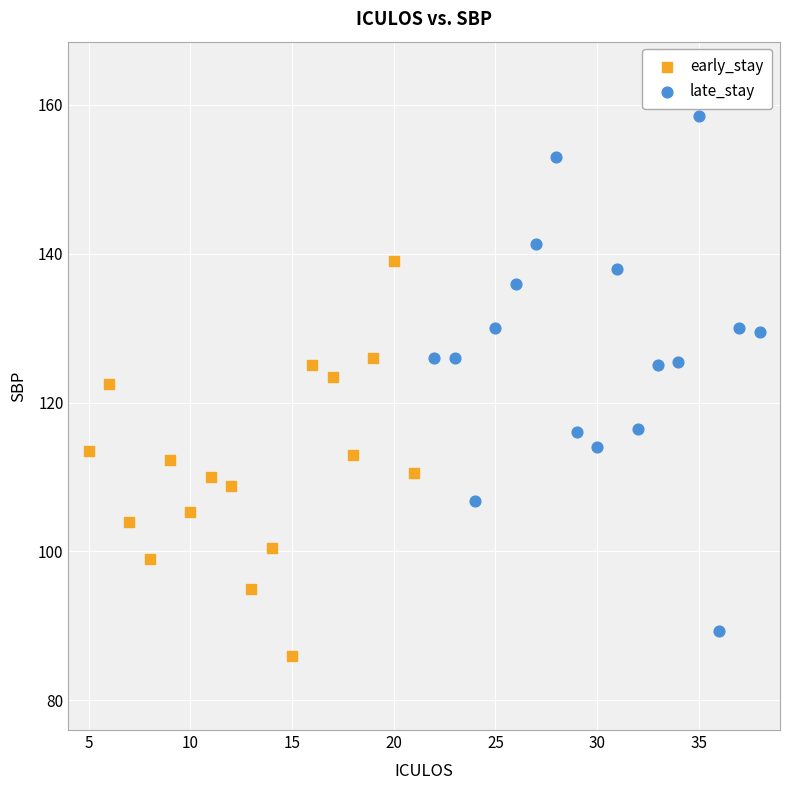

Which series reaches the minimum Y coordinate?

early_stay